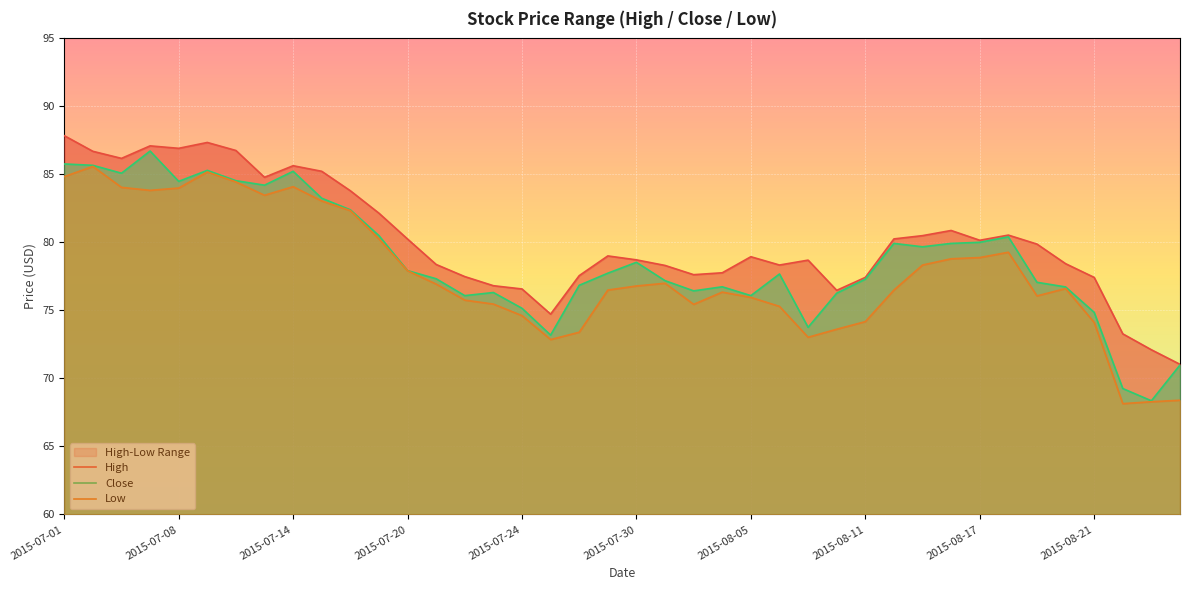

The value of Close at 2015-07-01 is 85.8. True or false?

True